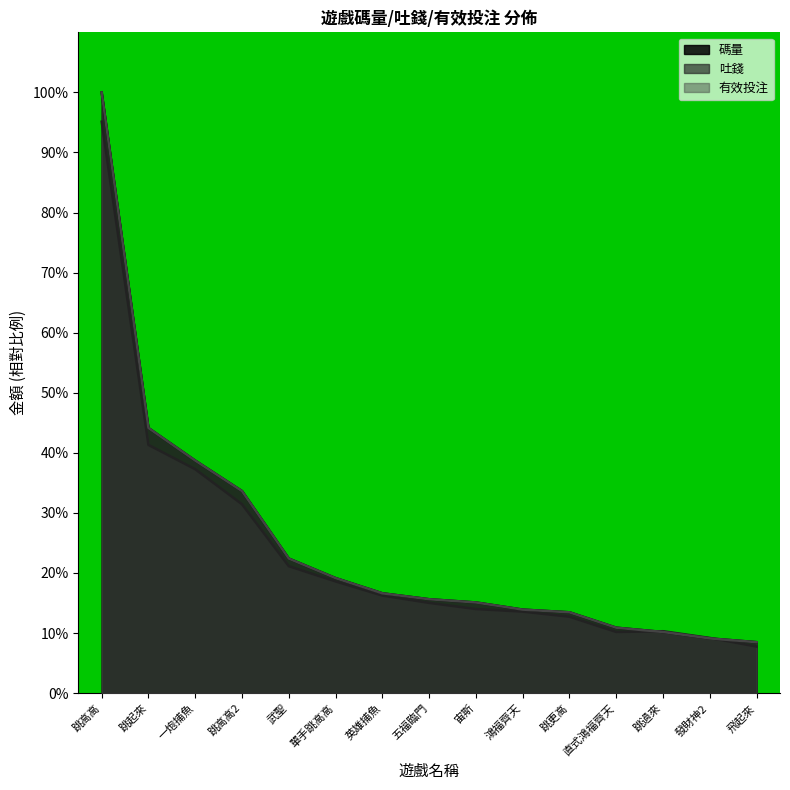

True or false: 有效投注 and 碼量 intersect in this chart.

False